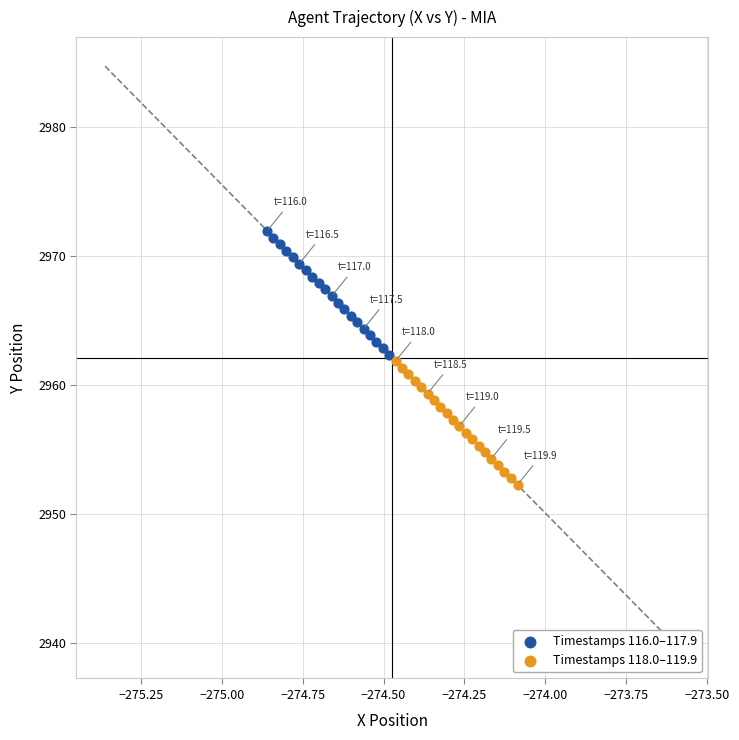

Which series contains the lowest Y value?

Timestamps 118.0–119.9